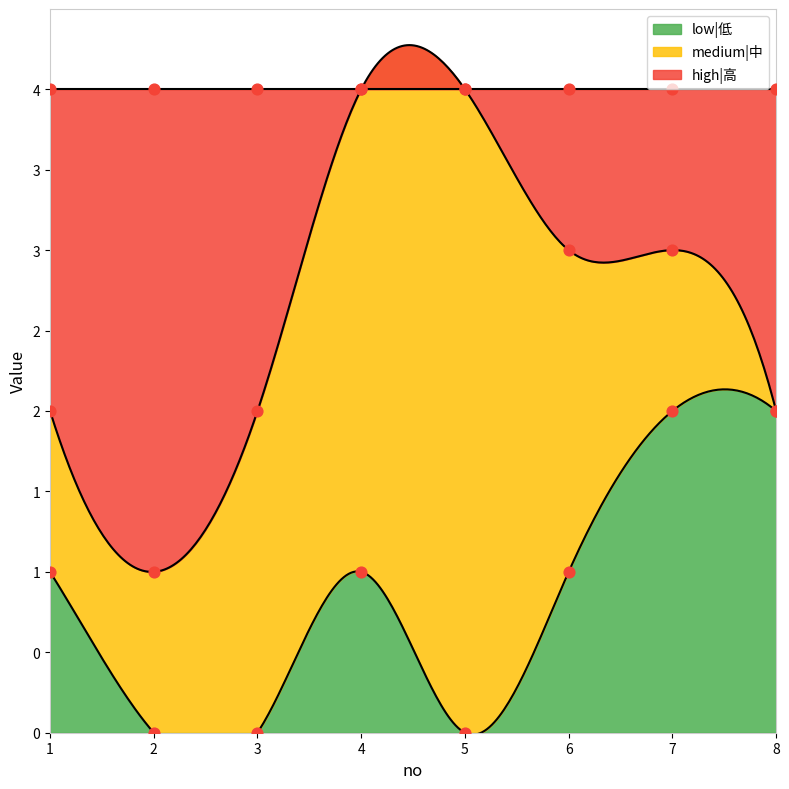

Is the value of low|低 at 4 greater than the value of high|高 at 7?

No